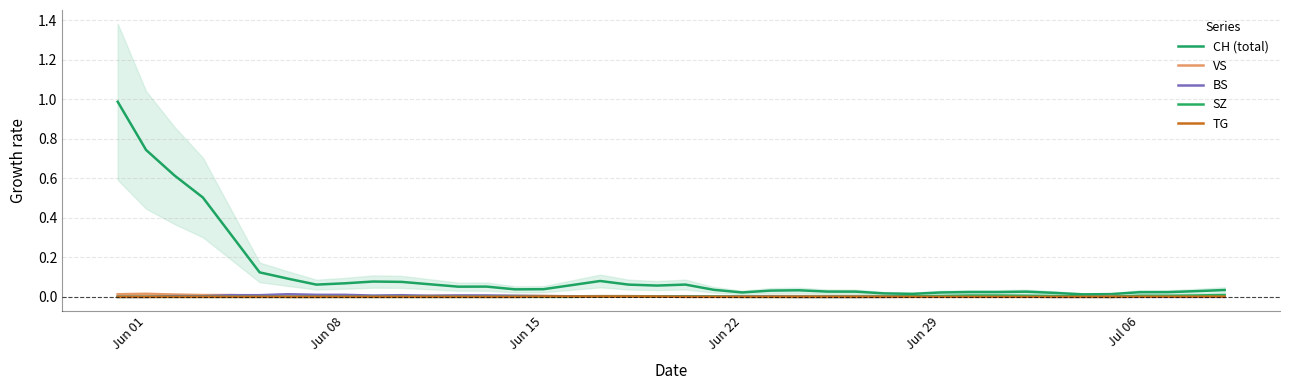

What are all the series names shown in the legend?

CH (total), VS, BS, SZ, TG